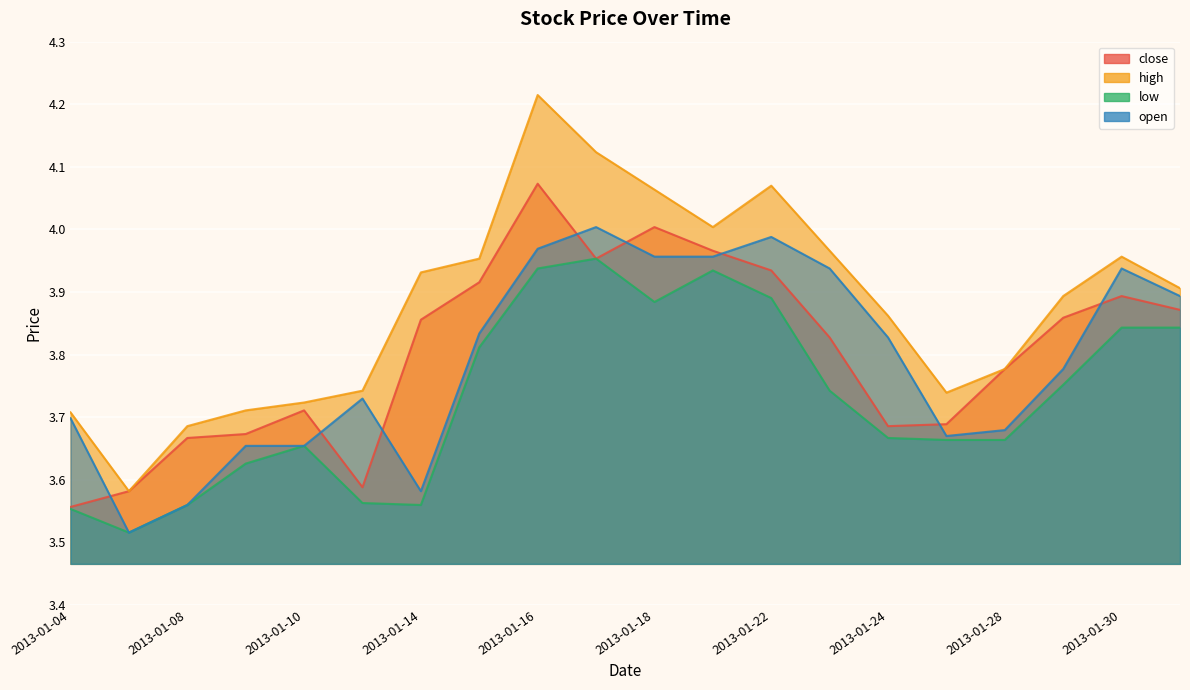

Is it true that high equals 4.0 at 2013-01-21?

True